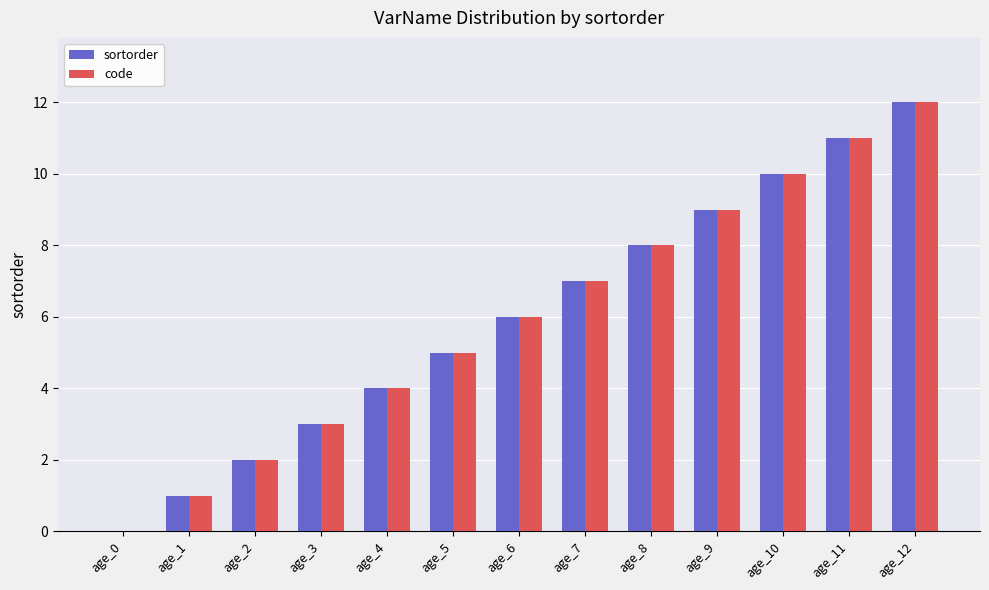

Is the value of code at age_5 greater than the value of sortorder at age_12?

No